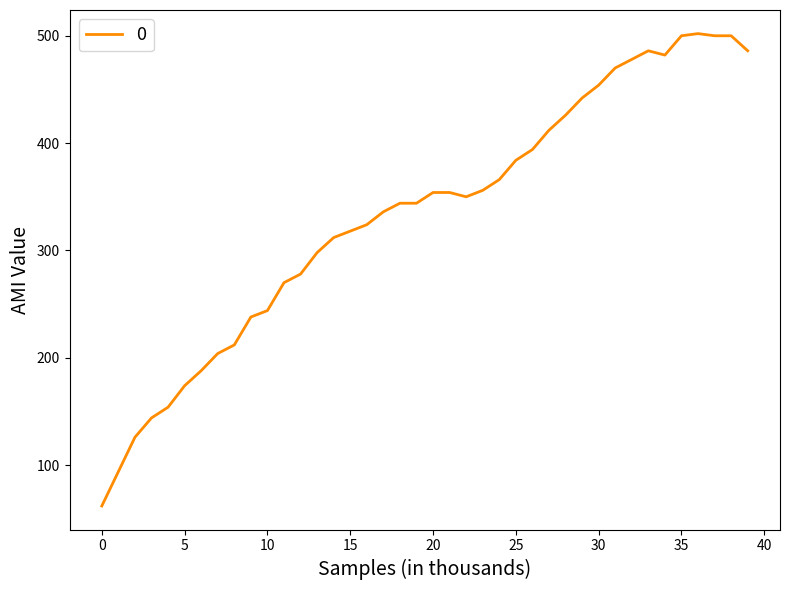

What is the difference between the maximum and minimum values?

440